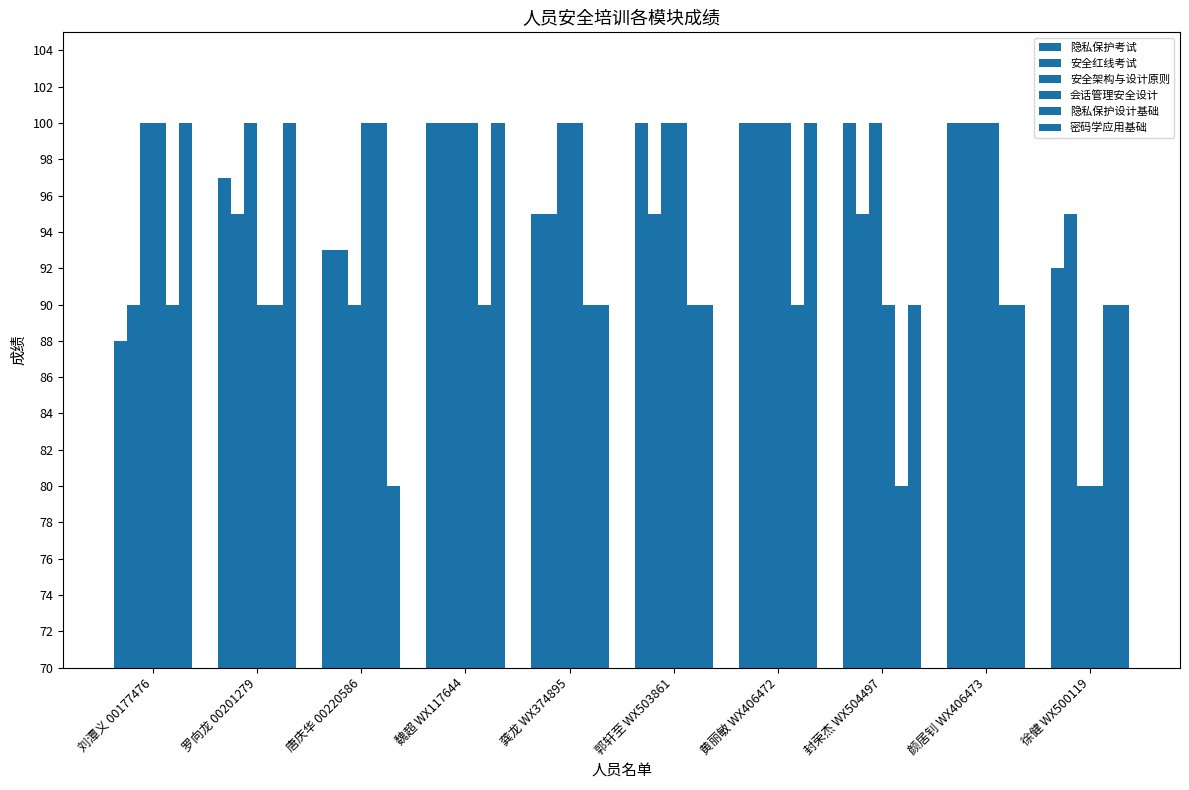

How many groups of bars are there?

10